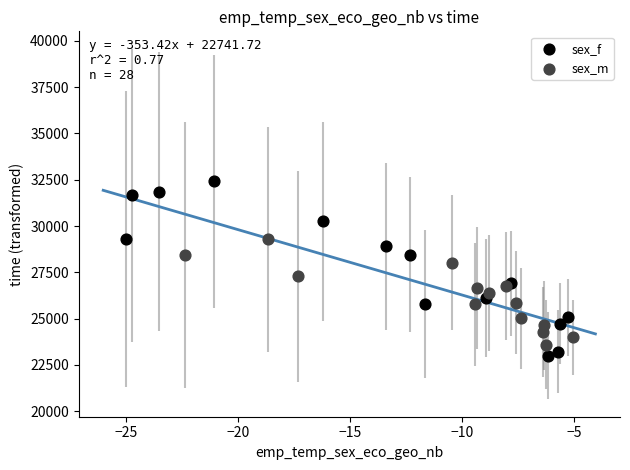

Which series contains the highest Y value?

sex_f